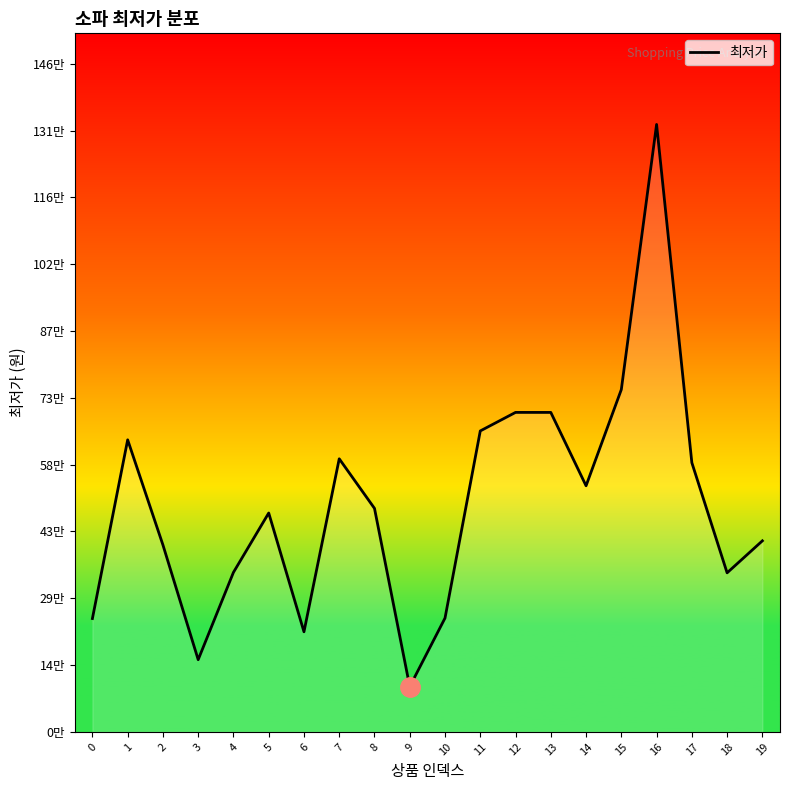

What is the difference between the values at 16 and 2?

920000